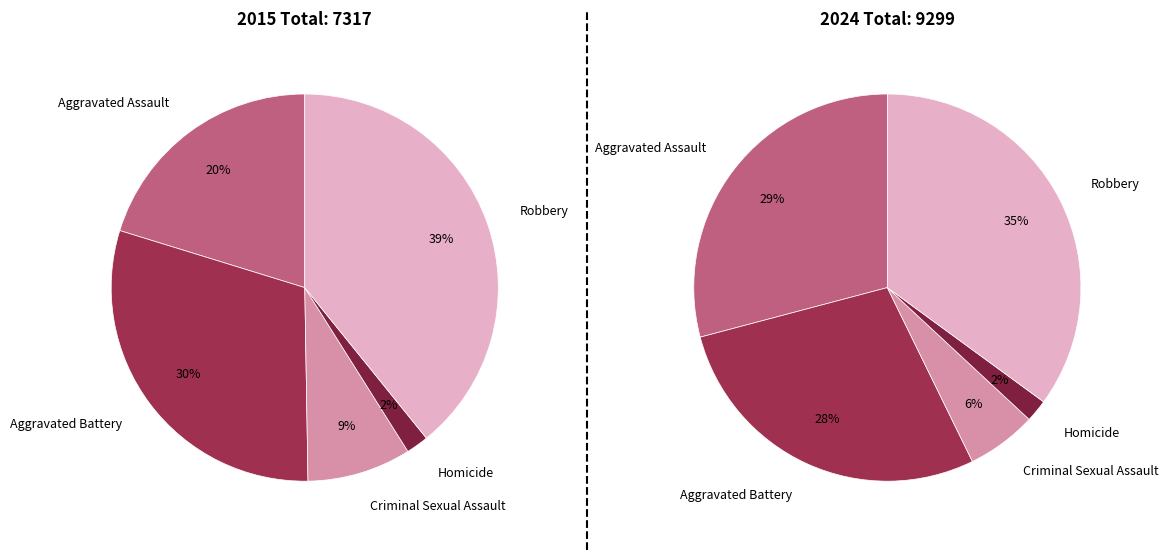

To the nearest percent, what is the combined percentage of Homicide and Aggravated Assault?

31%